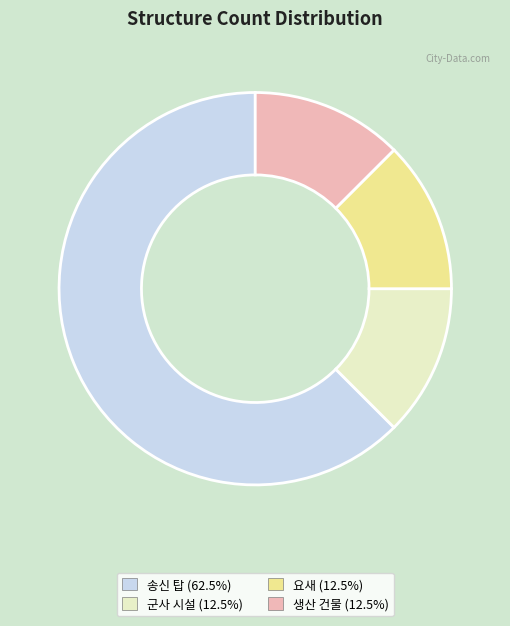

Does 송신 탑 (62.5%) represent more than half of the total?

Yes